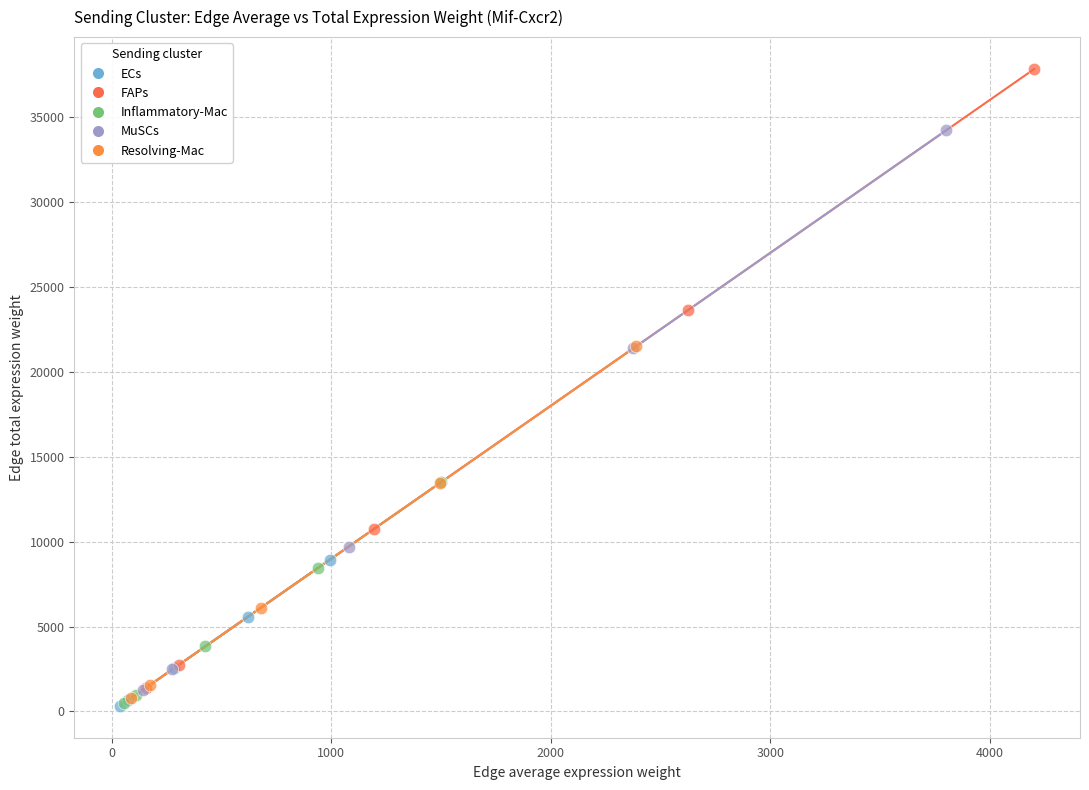

Which series contains the highest Y value?

FAPs